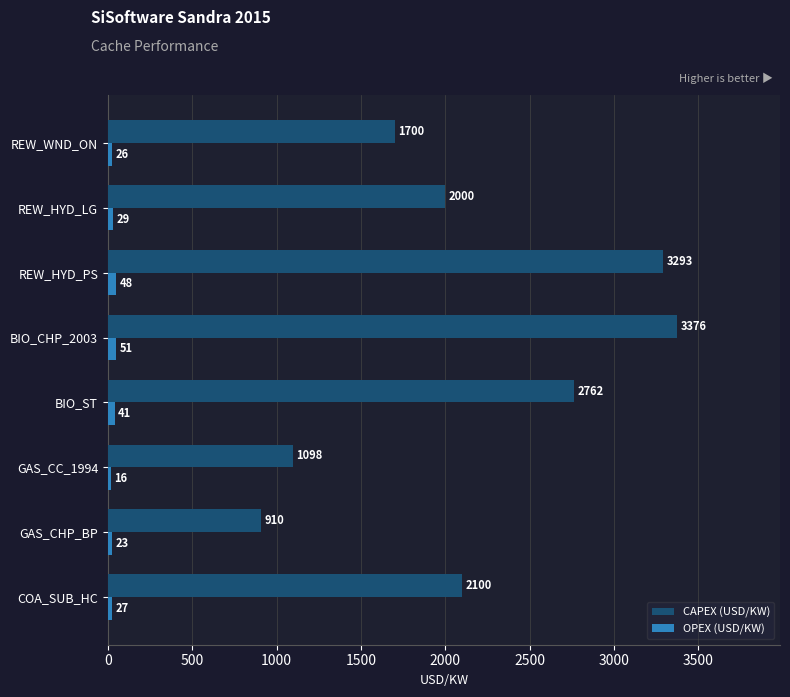

Which series has the largest range (max minus min)?

CAPEX (USD/KW)